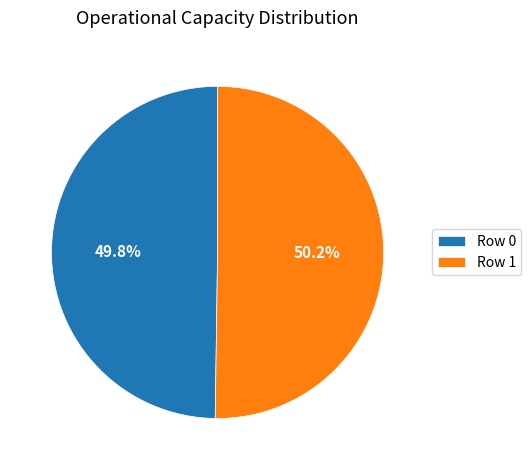

To the nearest percent, what percentage of the pie is Row 0?

50%